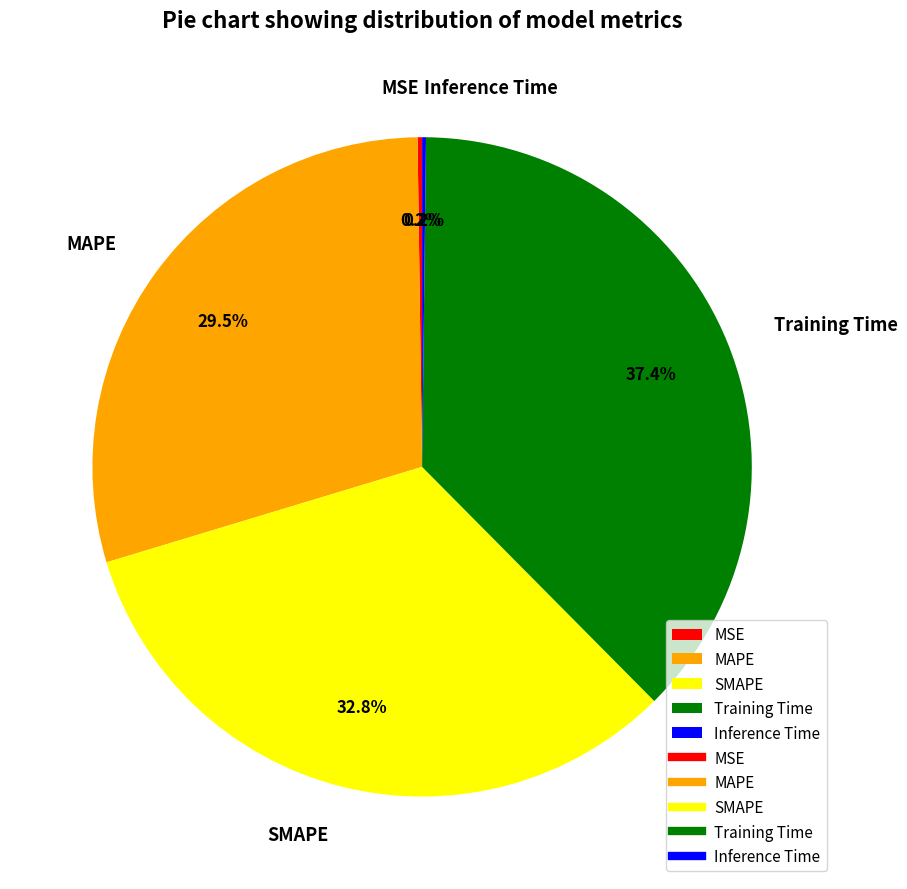

Which slice is the largest?

Training Time